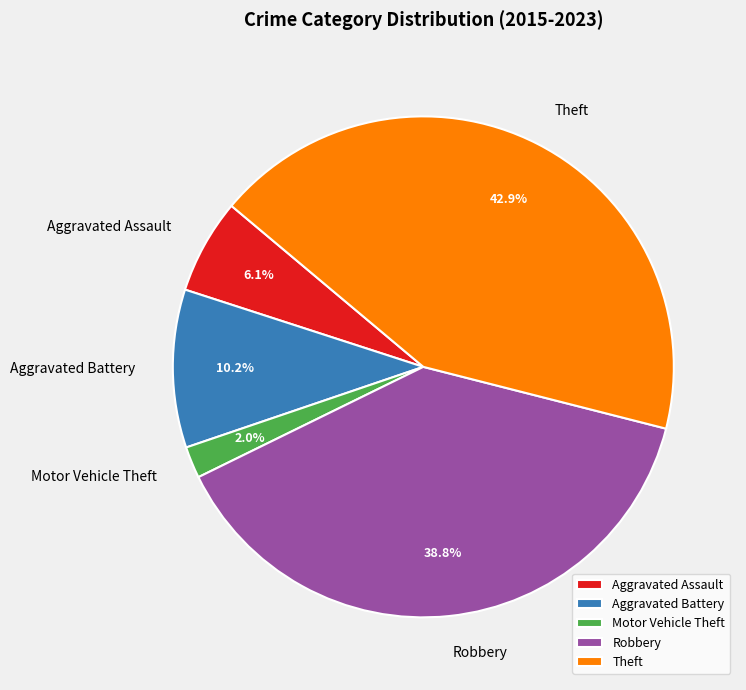

To the nearest percent, what is the combined percentage of Aggravated Battery and Aggravated Assault?

16%